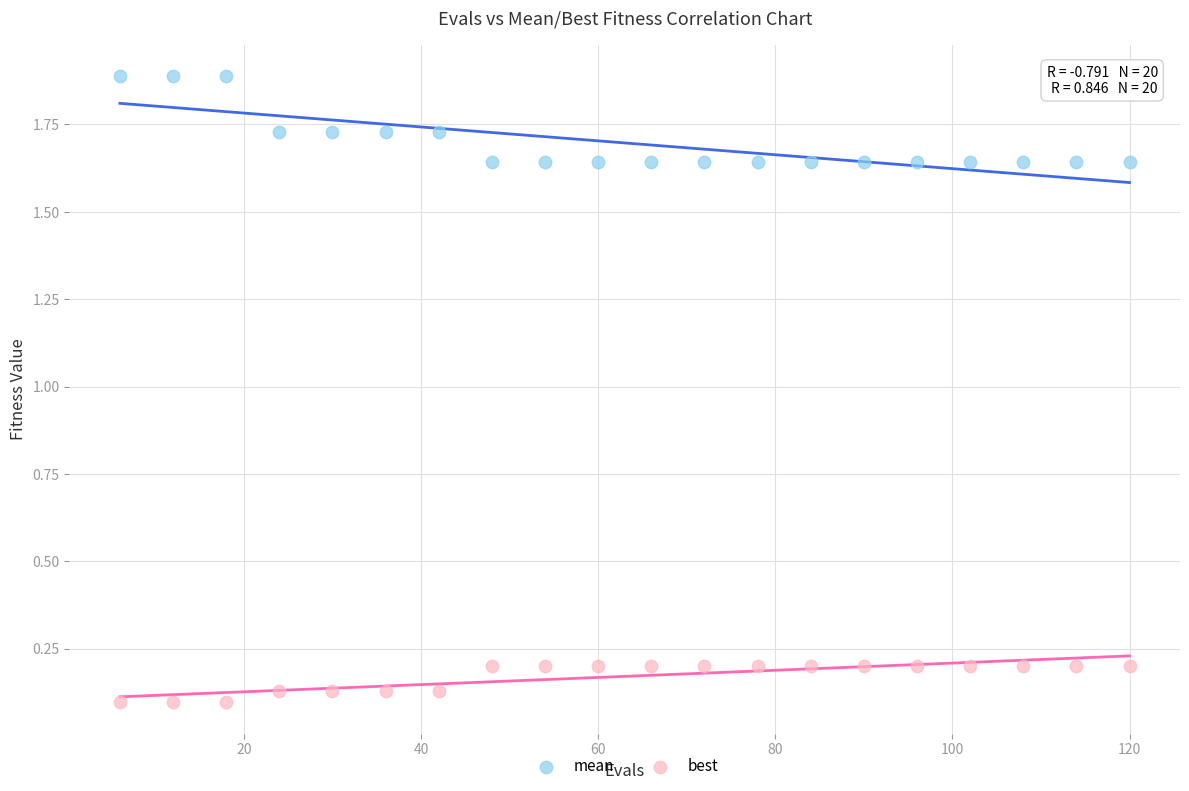

Which series has the widest spread of Y values?

mean